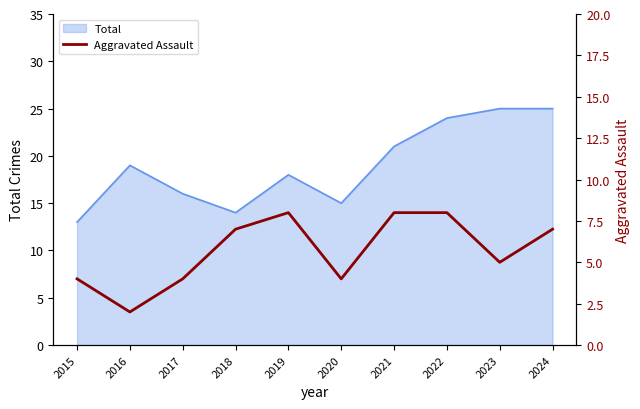

What is the sum of all values?

57